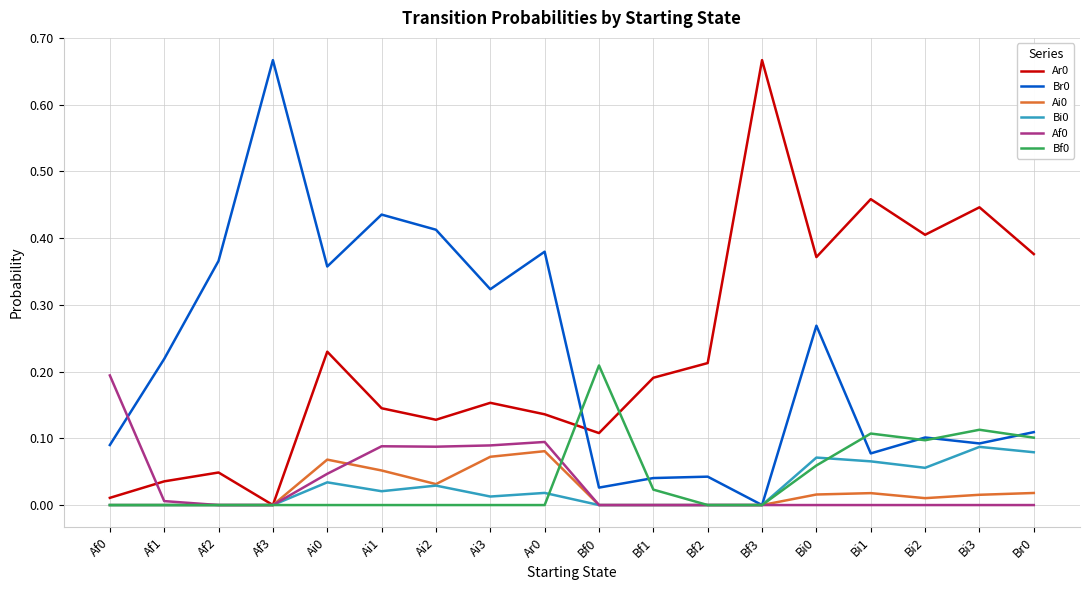

What position from the left is Af2?

3